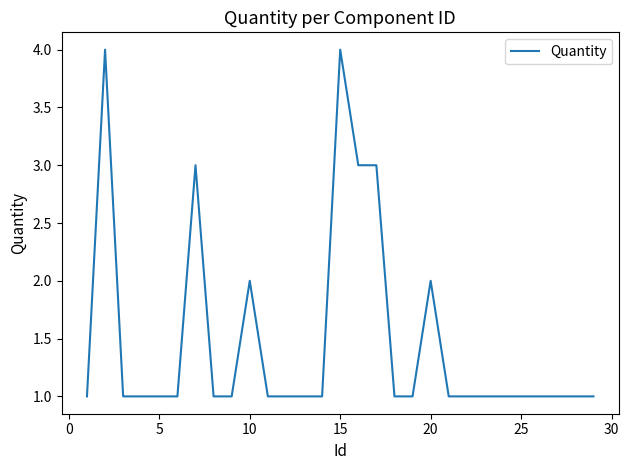

What is the greatest value displayed?

4